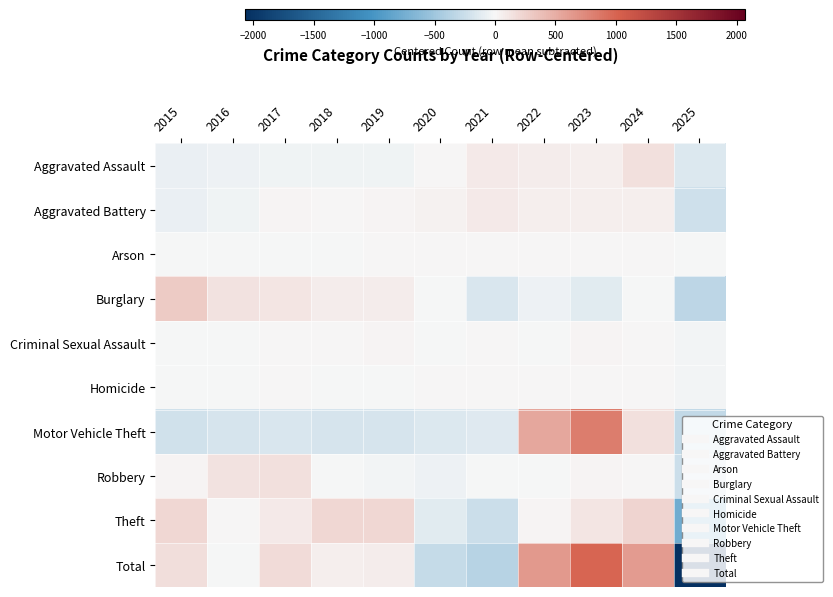

Which series has the largest range (max minus min)?

Total